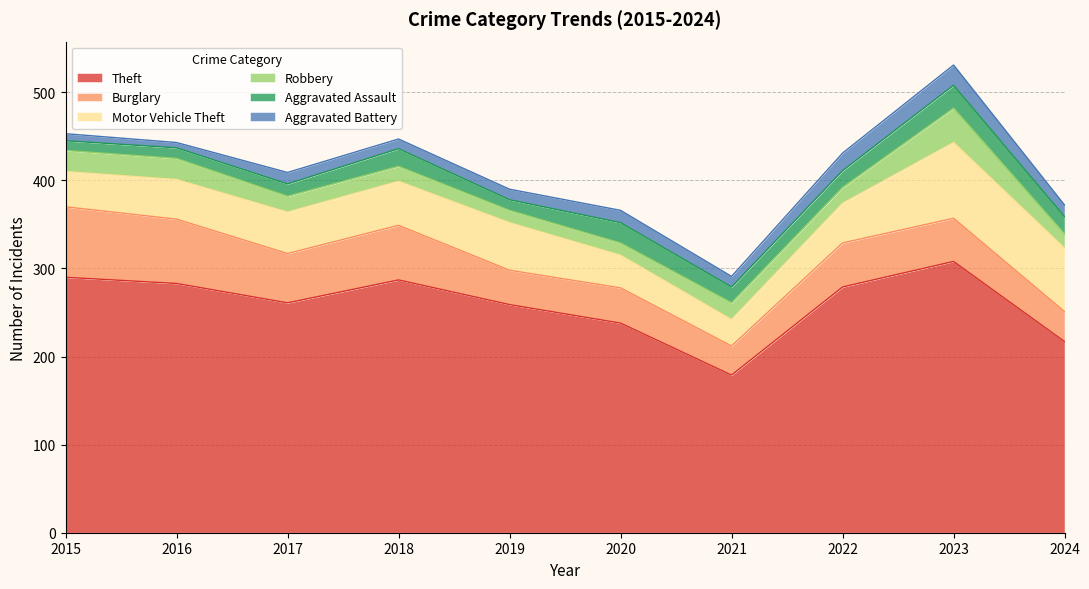

What is the lowest value of the Burglary series?

33